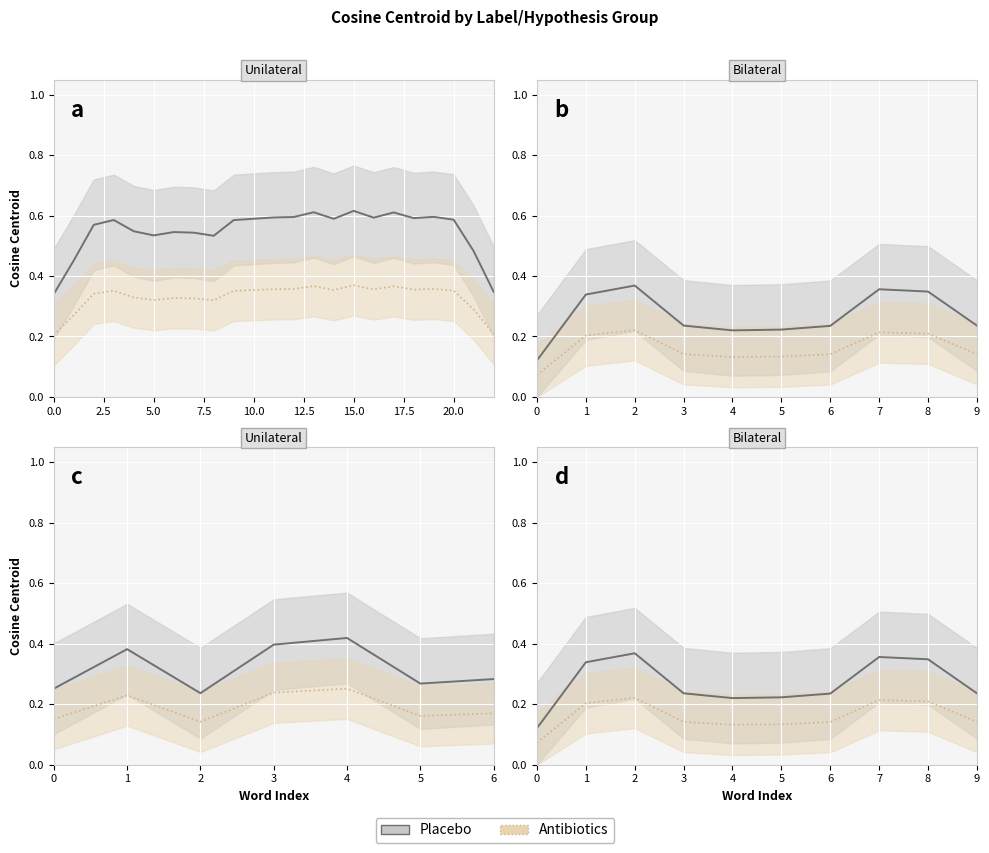

Which series changed the most between 1 and 3?

Placebo